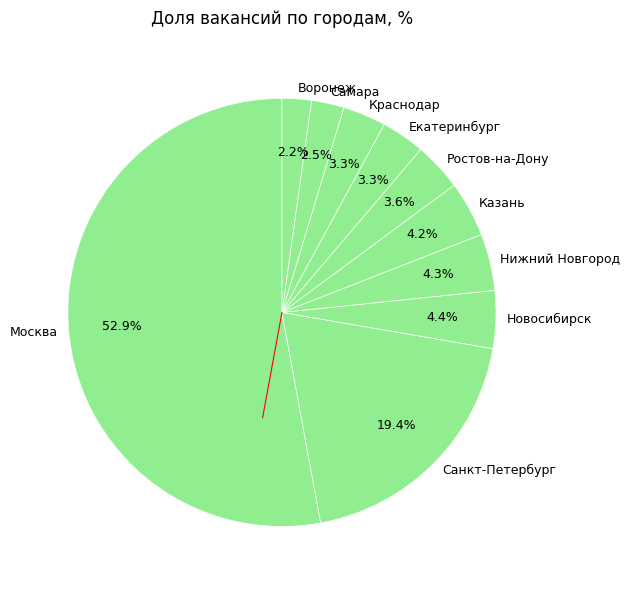

To the nearest percent, what portion does Казань represent?

4%